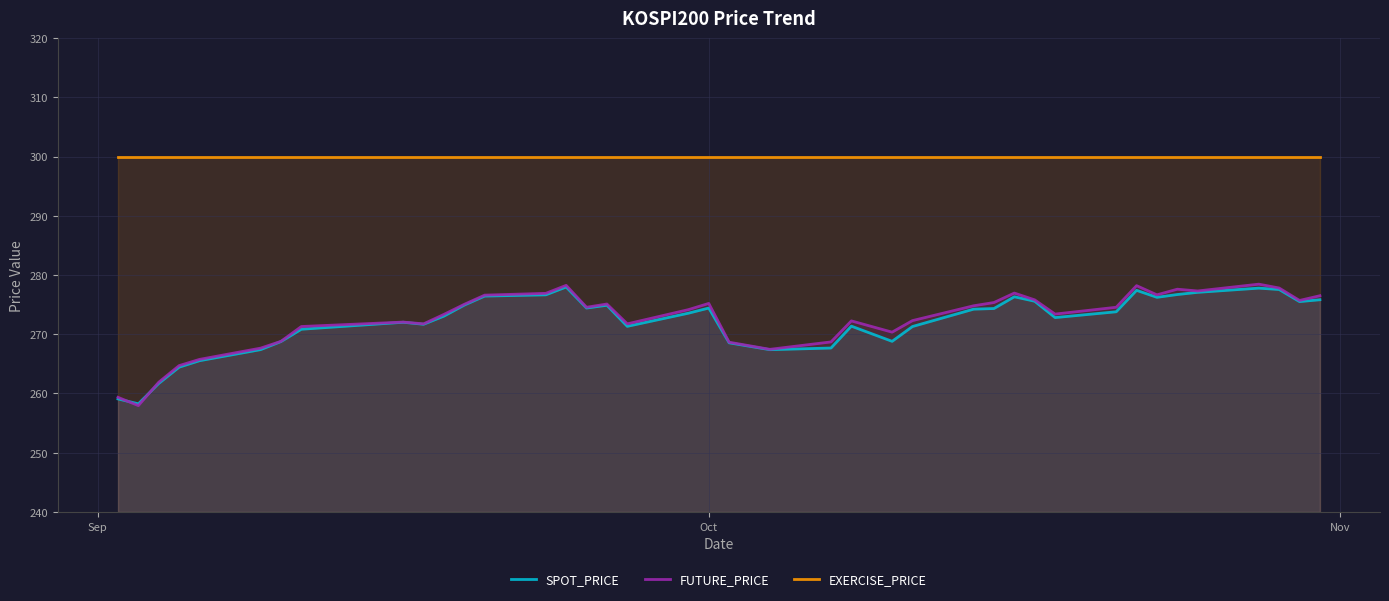

True or false: FUTURE_PRICE has more than 1 interior local peaks.

True